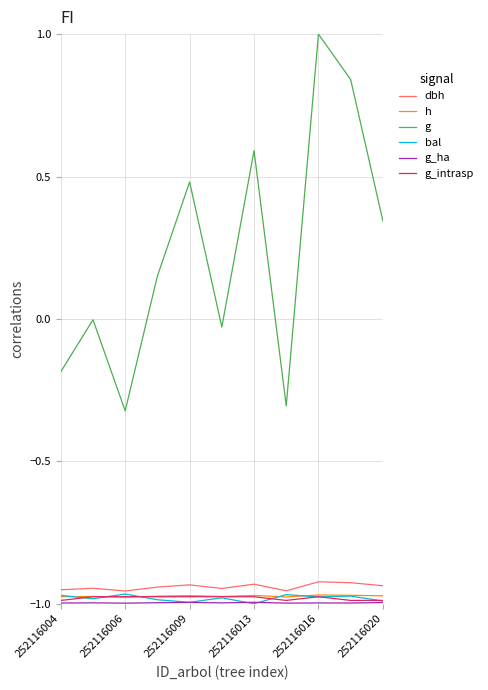

True or false: bal and g cross at least once.

False